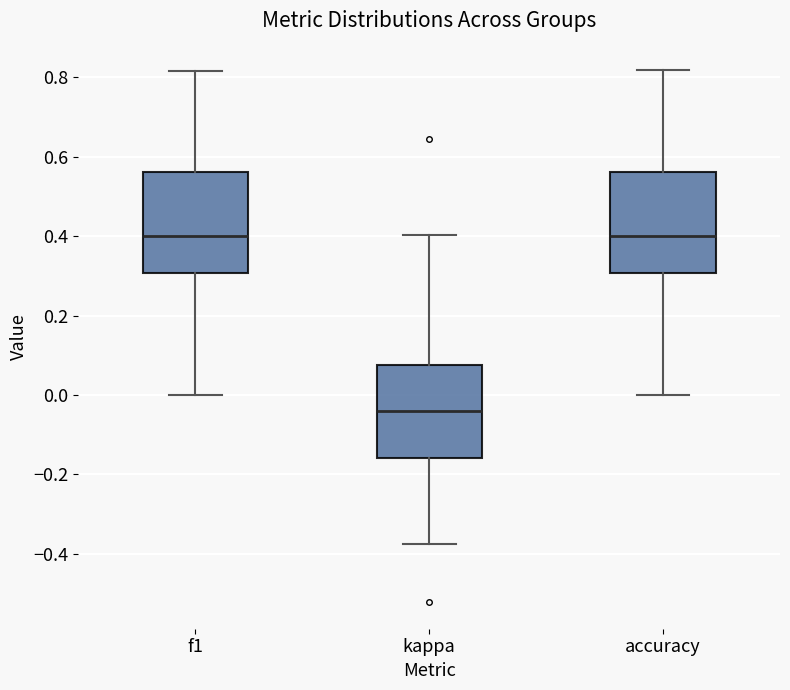

Reading left to right, transcribe this box plot: for each box, give where its median line is, the range the box spans, and where its two whiskers end, as read against the y-axis. The values are not printed on the chart, so give them approximately, as read against the axis.

f1: median 0.40, box 0.30 to 0.56, whiskers 0.00 to 0.82
kappa: median -0.04, box -0.16 to 0.08, whiskers -0.38 to 0.40
accuracy: median 0.40, box 0.30 to 0.56, whiskers 0.00 to 0.82